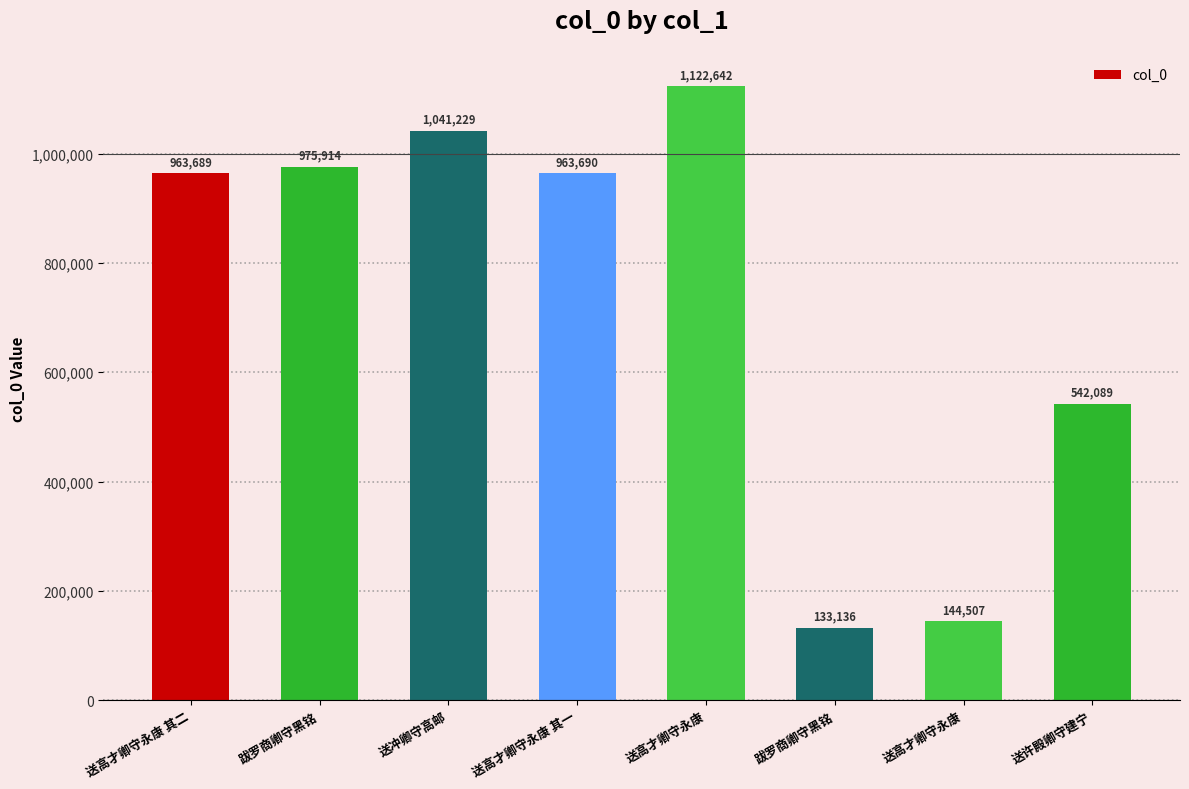

How many bars are there in total?

8